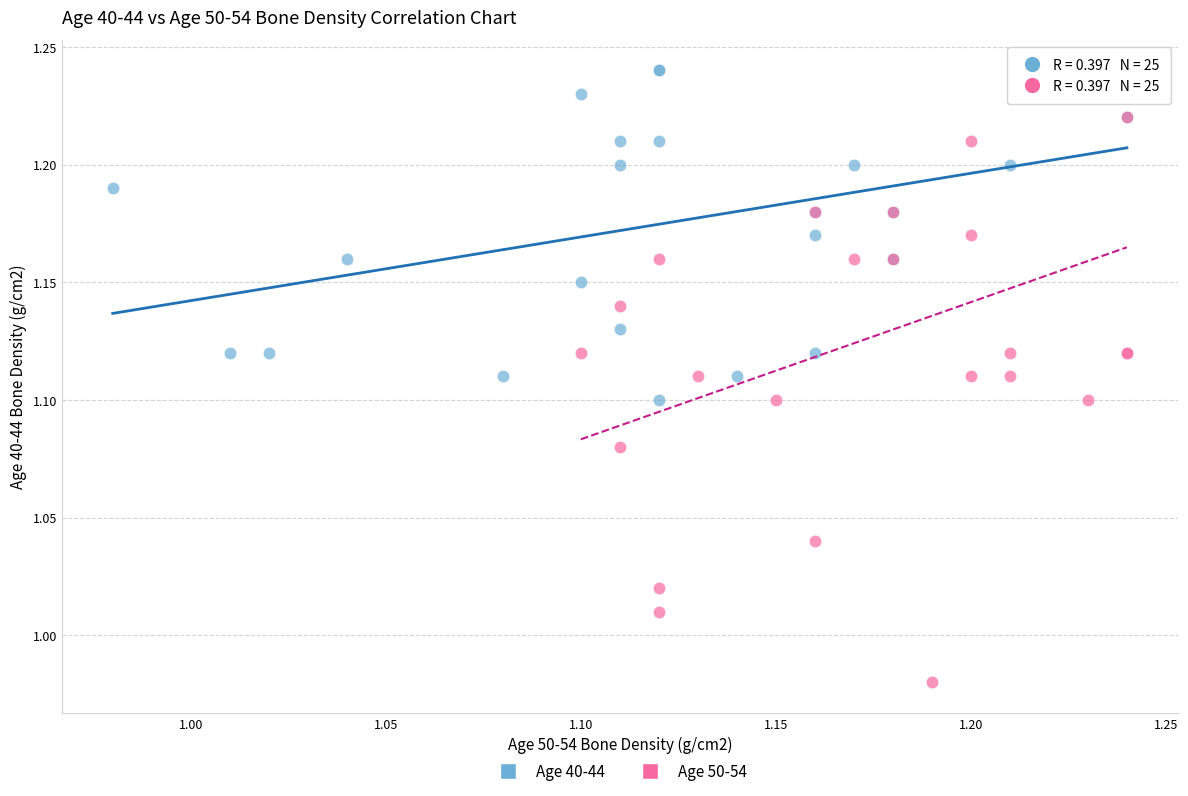

Which series contains the lowest Y value?

Age 50-54